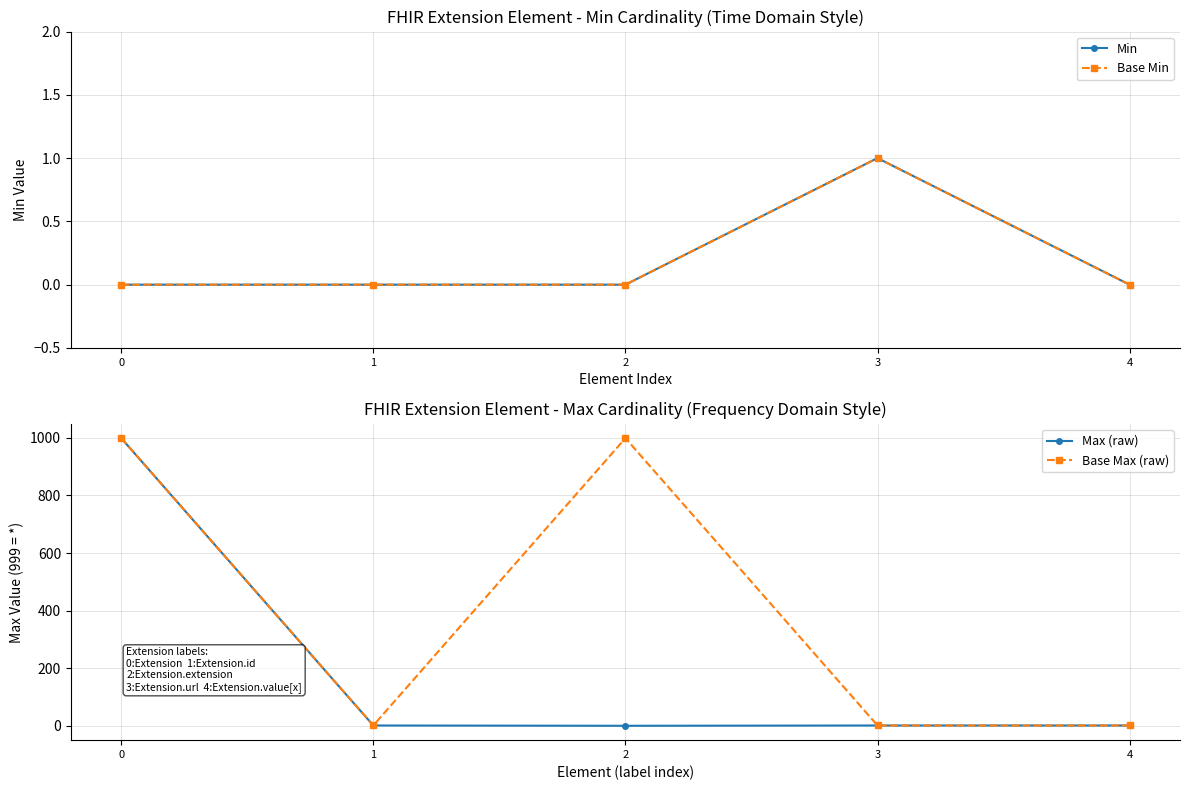

How many values in the Max (raw) series are below 1?

1